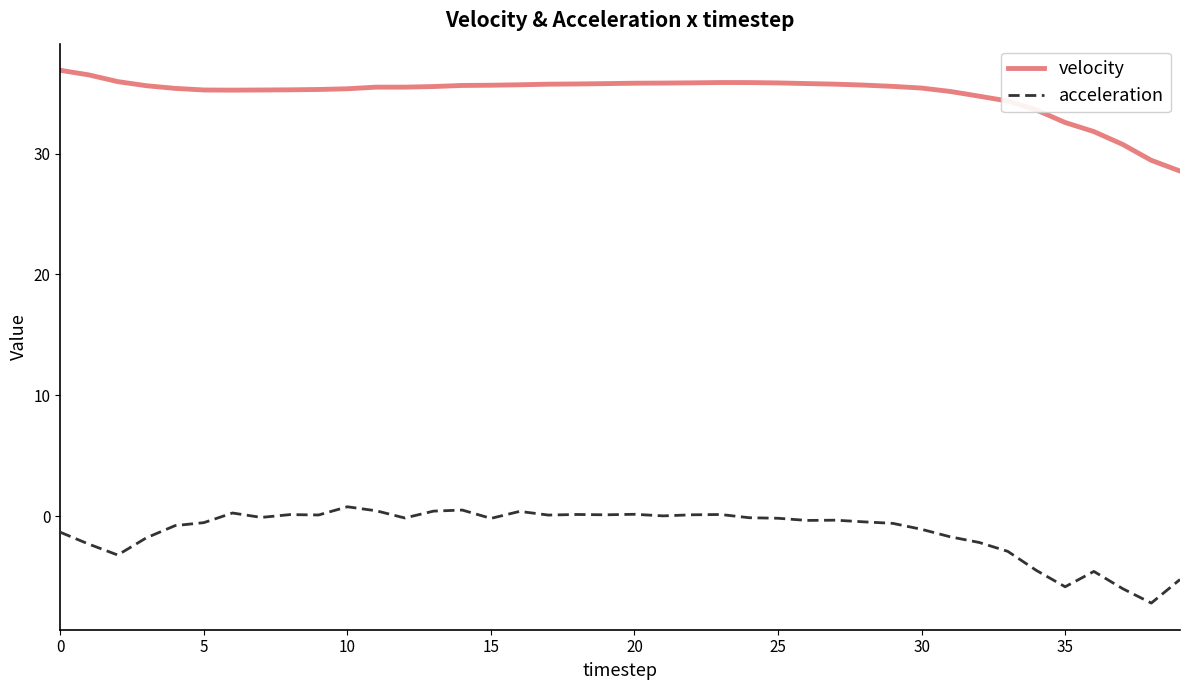

True or false: acceleration and velocity cross at least once.

False